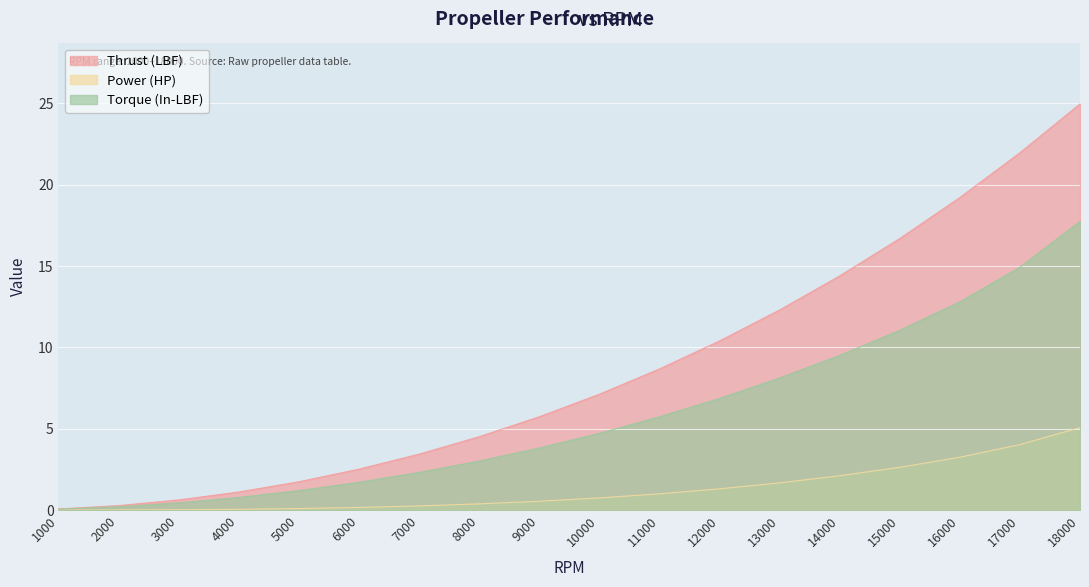

At how many categories does at least one series exceed 9?

7